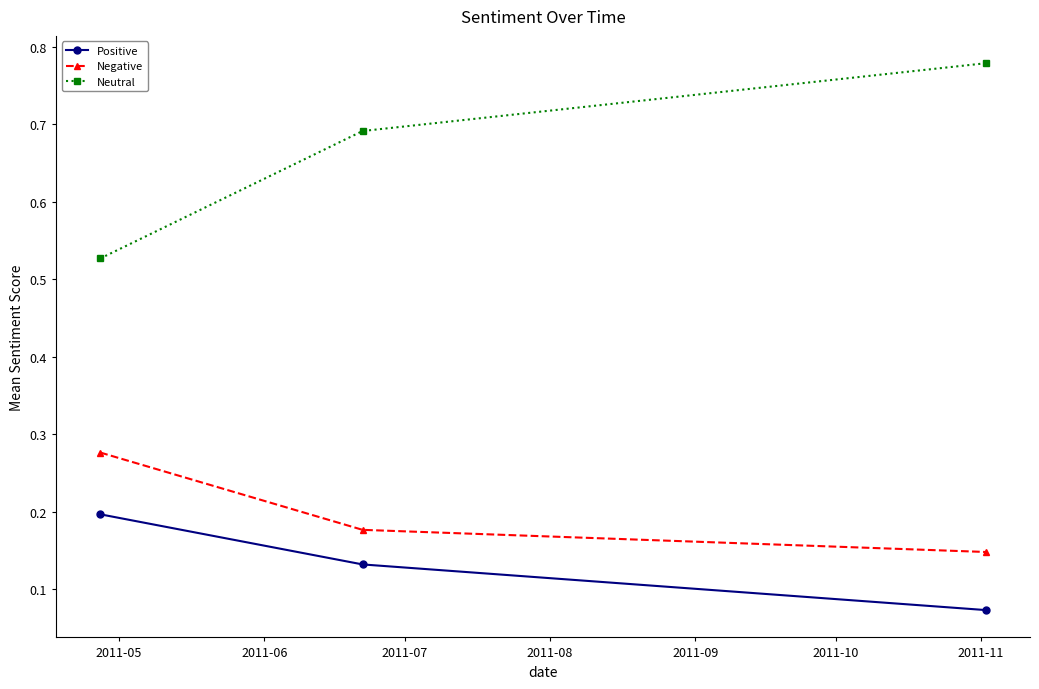

Rank the series by their maximum value, from highest to lowest.

Neutral, Negative, Positive